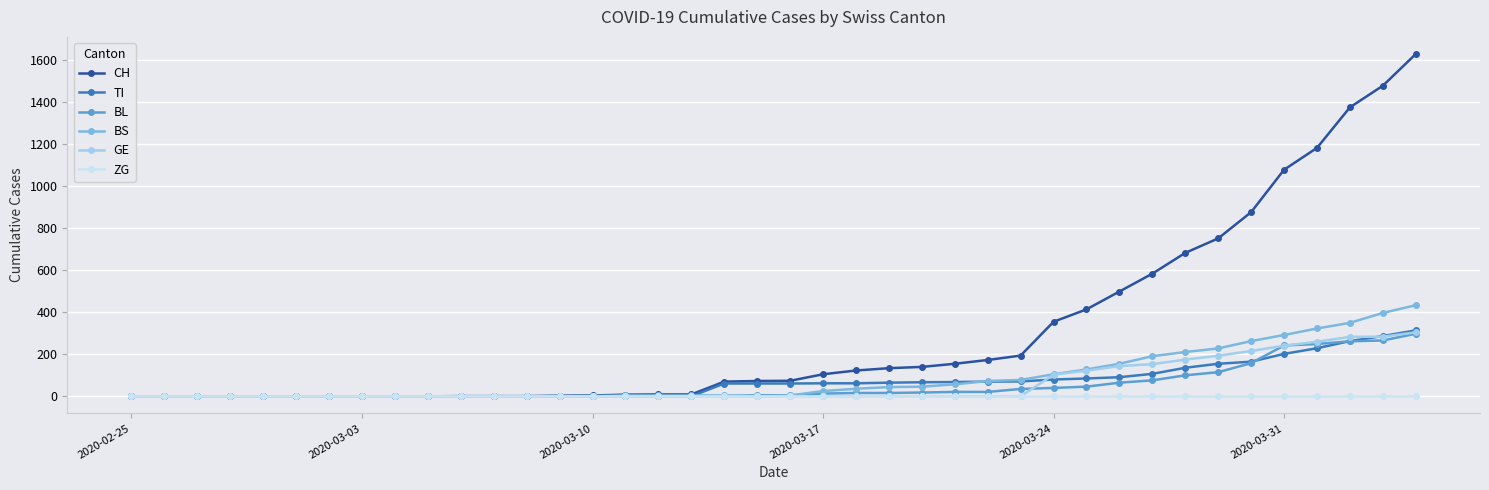

Is this an area chart (filled region under the line)?

No